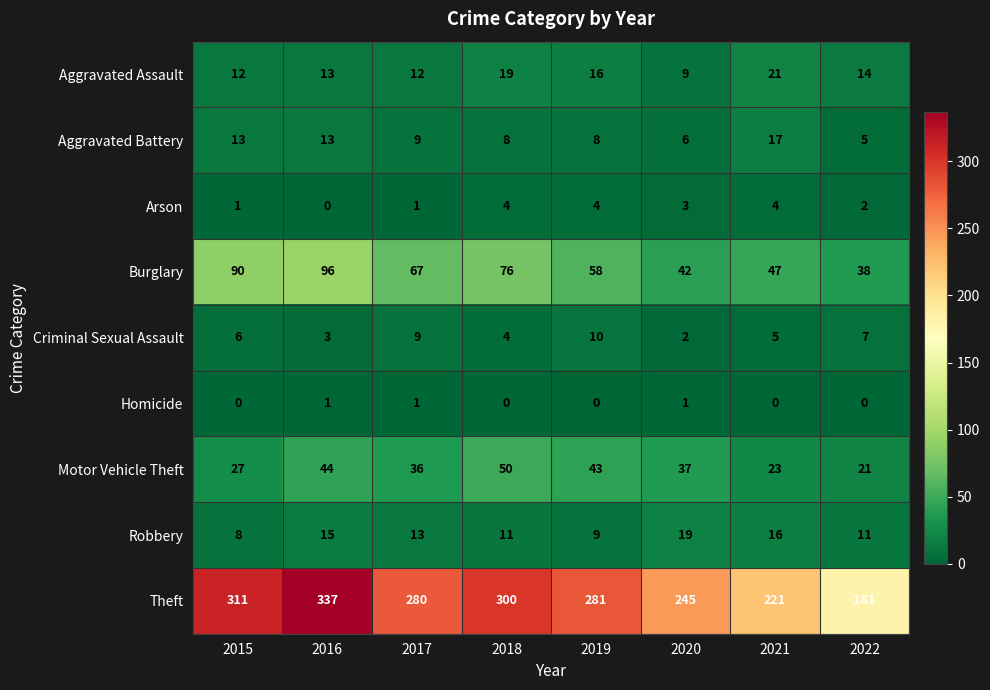

Which series has the widest spread of values?

Theft